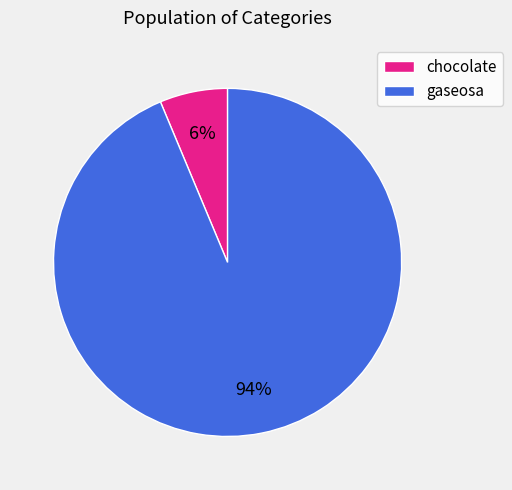

Which category has the biggest portion of the pie?

gaseosa